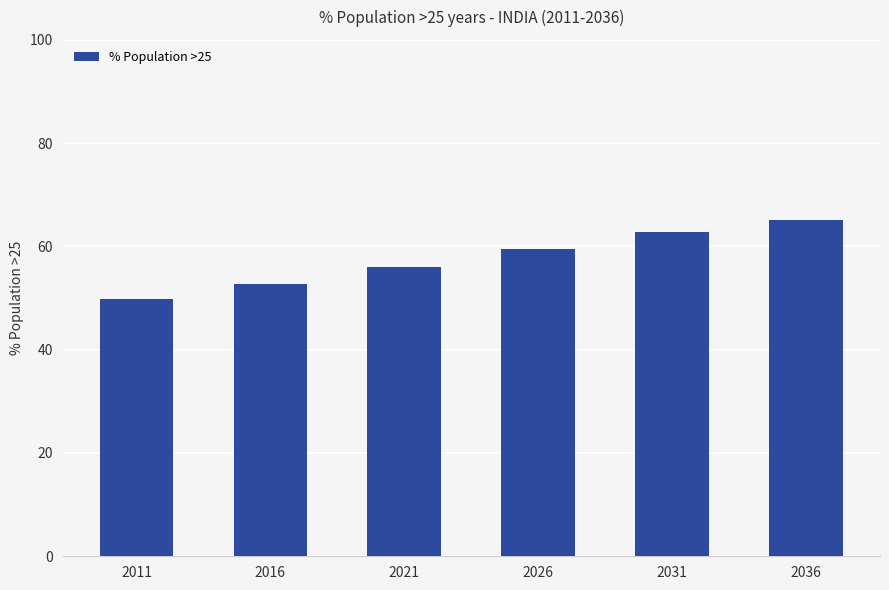

List the labels in order of value, largest first.

2036, 2031, 2026, 2021, 2016, 2011